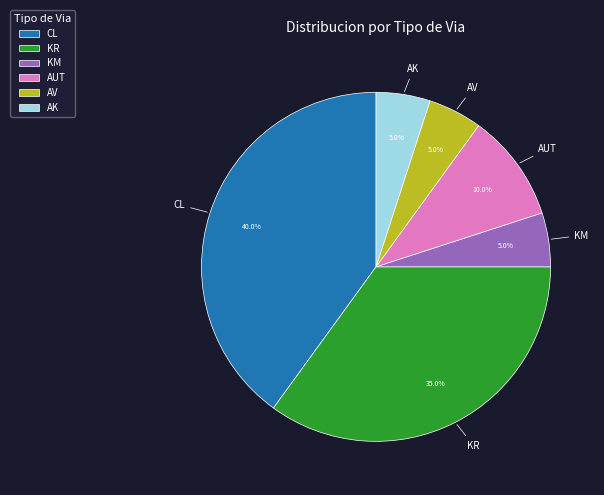

What percentage is the KM slice, to the nearest percent?

5%